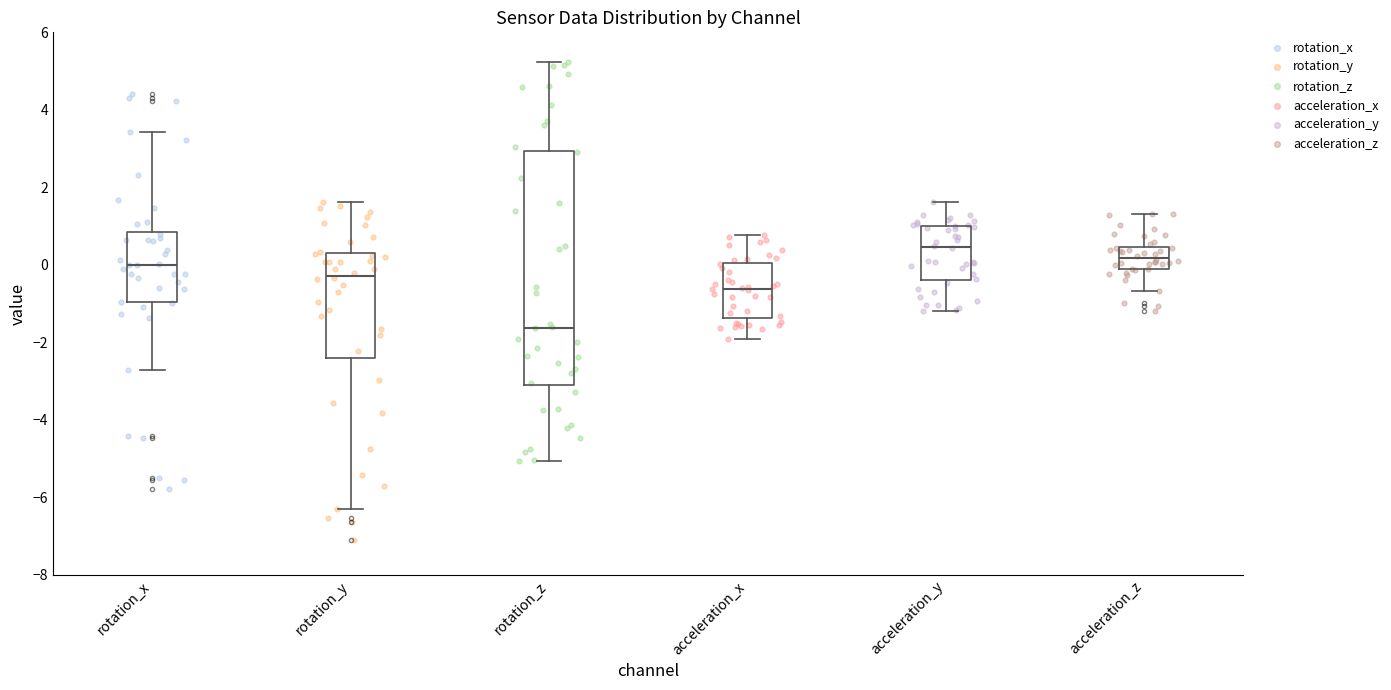

Where is the lower edge of the box for acceleration_x on the y-axis? The values are not printed on the chart, so give them approximately, as read against the axis.

-1.4